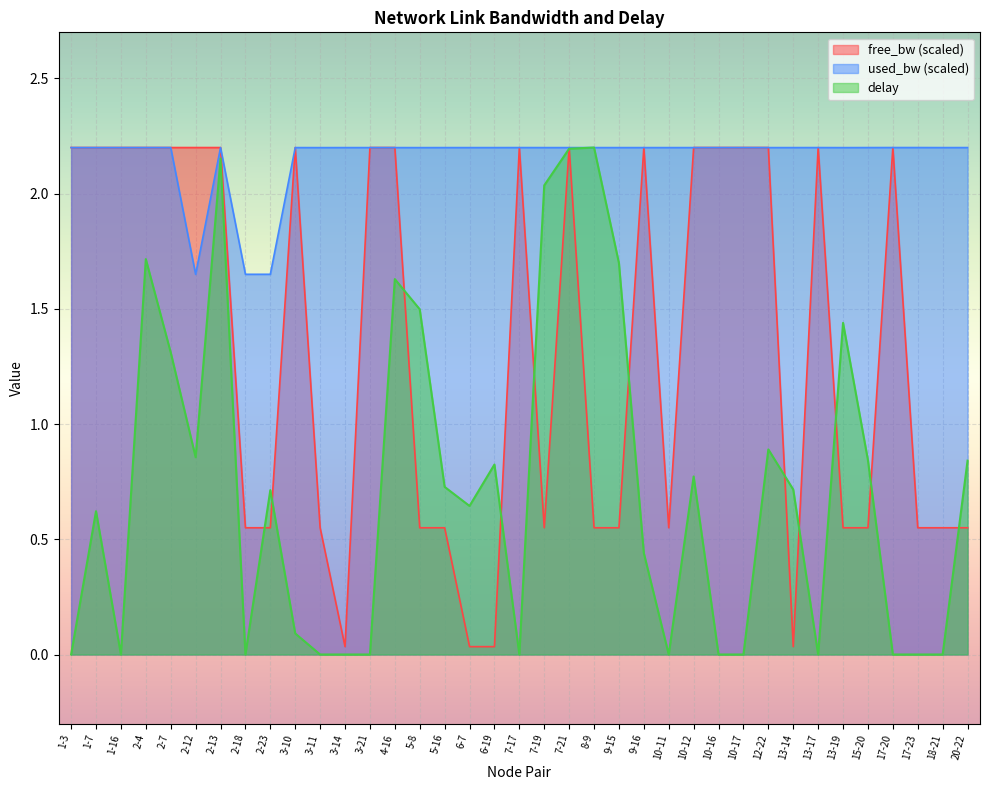

Reading left to right, what are all the values shown in this chart?

free_bw: 2.2	2.2	2.2	2.2	2.2	2.2	2.2	0.6	0.6	2.2	0.6	0.0	2.2	2.2	0.6	0.6	0.0	0.0	2.2	0.6	2.2	0.6	0.6	2.2	0.6	2.2	2.2	2.2	2.2	0.0	2.2	0.6	0.6	2.2	0.6	0.6	0.6
used_bw: 2.2	2.2	2.2	2.2	2.2	1.7	2.2	1.7	1.7	2.2	2.2	2.2	2.2	2.2	2.2	2.2	2.2	2.2	2.2	2.2	2.2	2.2	2.2	2.2	2.2	2.2	2.2	2.2	2.2	2.2	2.2	2.2	2.2	2.2	2.2	2.2	2.2
delay: 0.0	0.6	0.0	1.7	1.3	0.9	2.2	0.0	0.7	0.1	0.0	0.0	0.0	1.6	1.5	0.7	0.6	0.8	0.0	2.0	2.2	2.2	1.7	0.4	0.0	0.8	0.0	0.0	0.9	0.7	0.0	1.4	0.8	0.0	0.0	0.0	0.8